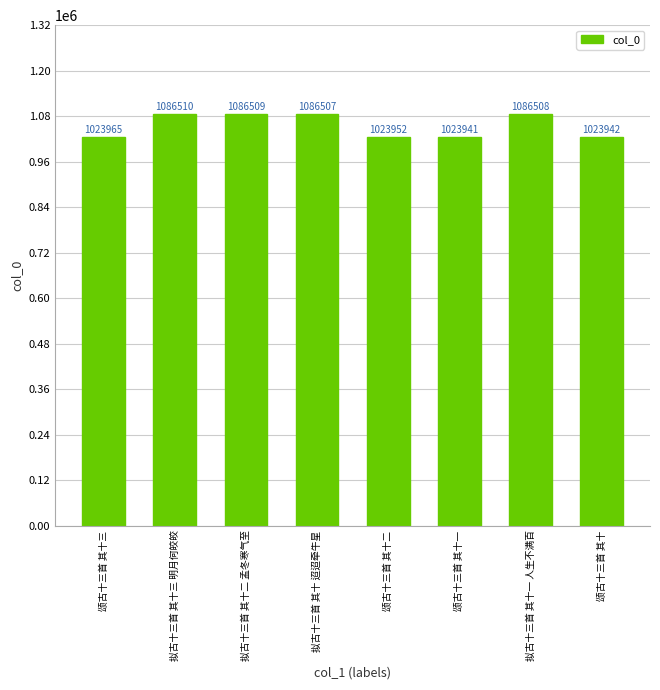

Reading right to left, list all the values displayed in this chart.

颂古十三首 其十=1023942	拟古十三首 其十一 人生不满百=1086508	颂古十三首 其十一=1023941	颂古十三首 其十二=1023952	拟古十三首 其十 迢迢牵牛星=1086507	拟古十三首 其十二 孟冬寒气至=1086509	拟古十三首 其十三 明月何皎皎=1086510	颂古十三首 其十三=1023965